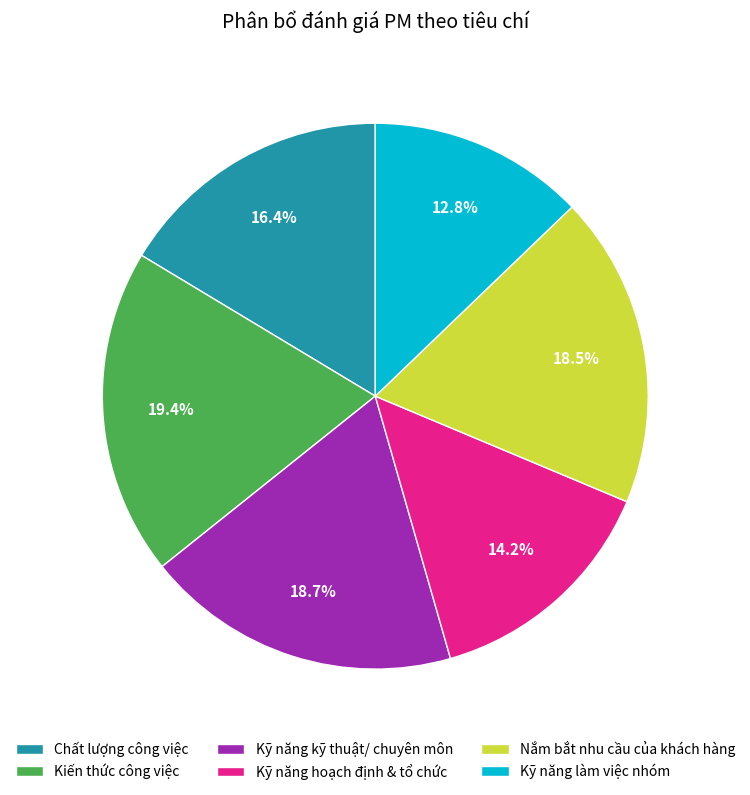

Is there any slice that represents more than half of the pie?

No